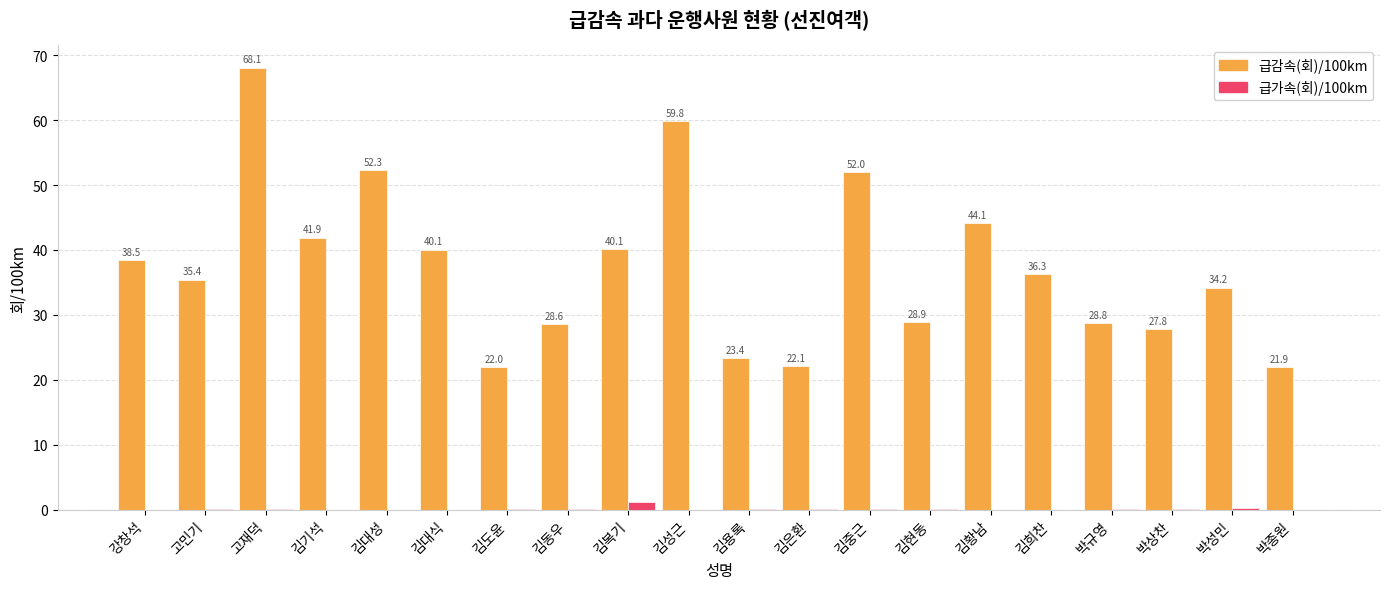

Which series has the widest spread of values?

급감속(회)/100km